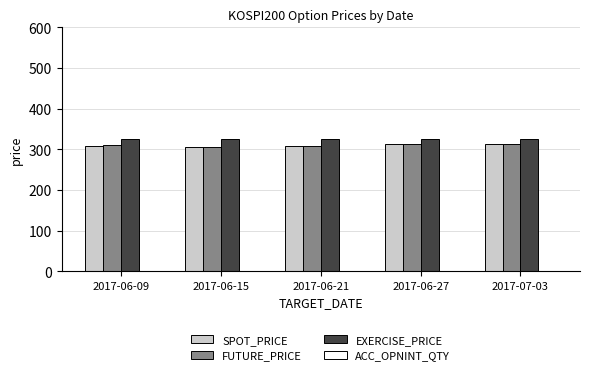

What value does the EXERCISE_PRICE series have at 2017-07-03?

325.0